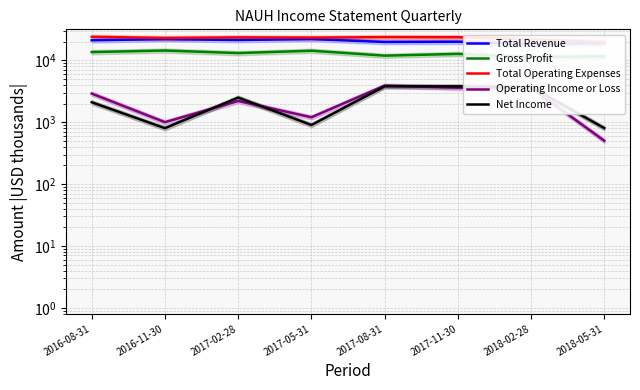

What is the spread (max minus min) of values at 2017-08-31?

19900